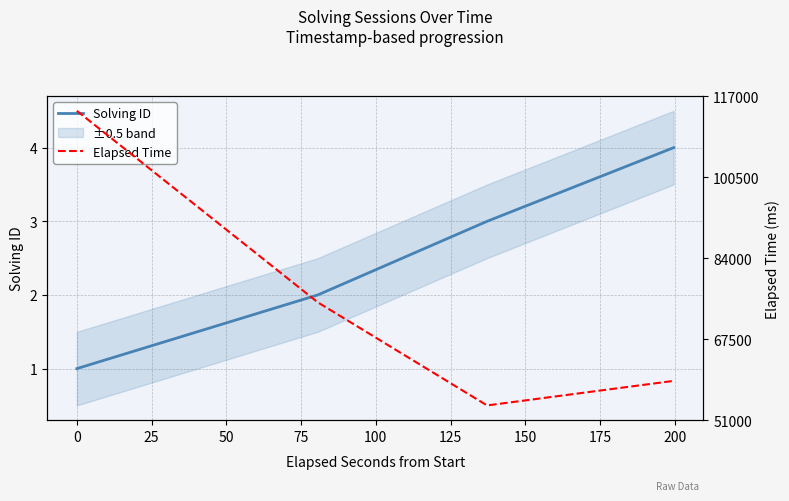

True or false: Elapsed Time and Solving ID intersect in this chart.

False